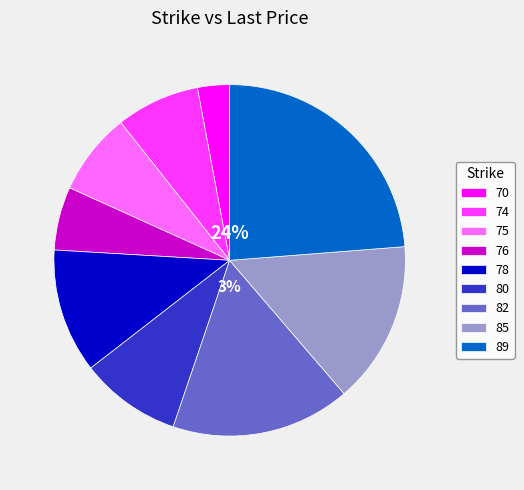

Which has a higher value, 89 or 80?

89